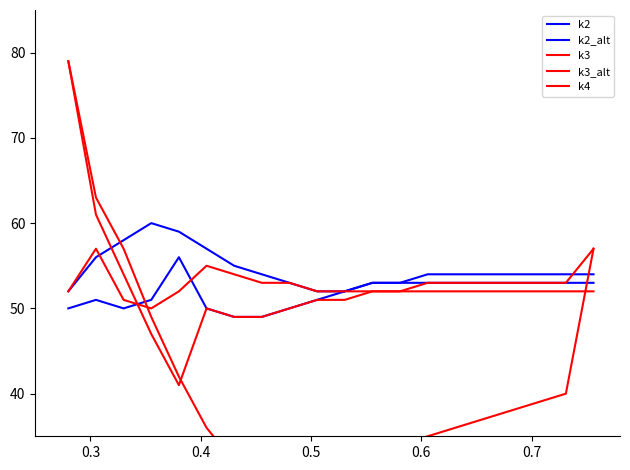

What are all the series names shown in the legend?

k2, k2_alt, k3, k3_alt, k4